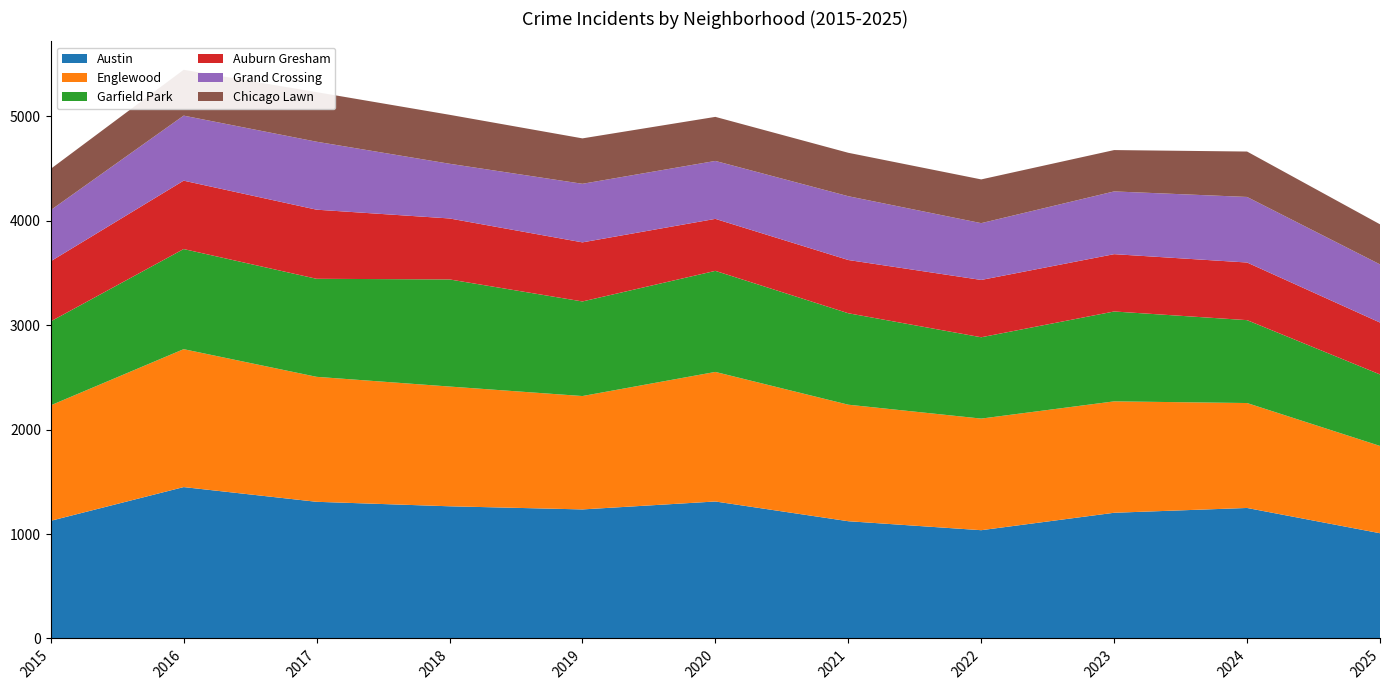

Reading left to right, list all the values displayed in this chart.

Austin: 2015=1127	2016=1450	2017=1309	2018=1266	2019=1236	2020=1312	2021=1123	2022=1037	2023=1204	2024=1250	2025=1008
Englewood: 2015=1106	2016=1321	2017=1197	2018=1147	2019=1086	2020=1241	2021=1116	2022=1069	2023=1067	2024=1005	2025=836
Garfield Park: 2015=804	2016=959	2017=939	2018=1026	2019=906	2020=968	2021=876	2022=779	2023=861	2024=794	2025=685
Auburn Gresham: 2015=576	2016=655	2017=662	2018=584	2019=566	2020=498	2021=510	2022=549	2023=549	2024=552	2025=497
Grand Crossing: 2015=490	2016=623	2017=651	2018=524	2019=561	2020=555	2021=611	2022=544	2023=601	2024=628	2025=557
Chicago Lawn: 2015=395	2016=439	2017=475	2018=469	2019=435	2020=422	2021=416	2022=419	2023=396	2024=435	2025=384